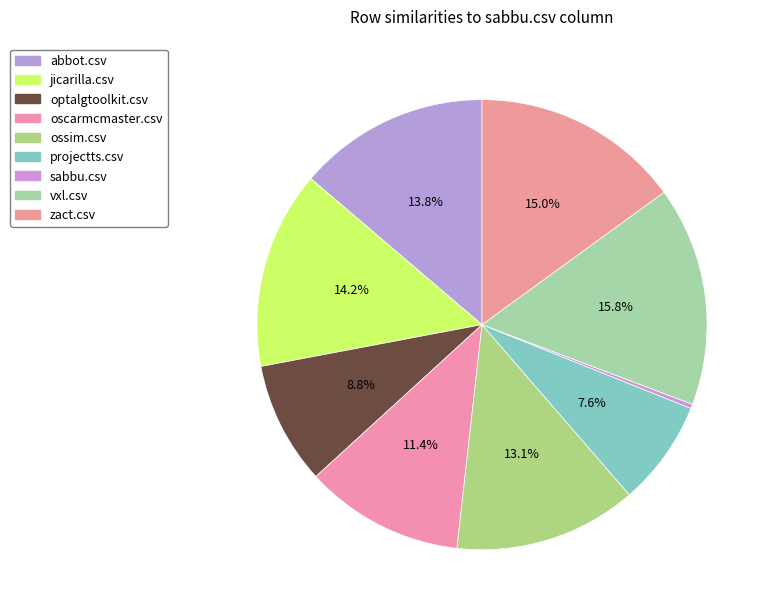

How many segments does this pie chart have?

9